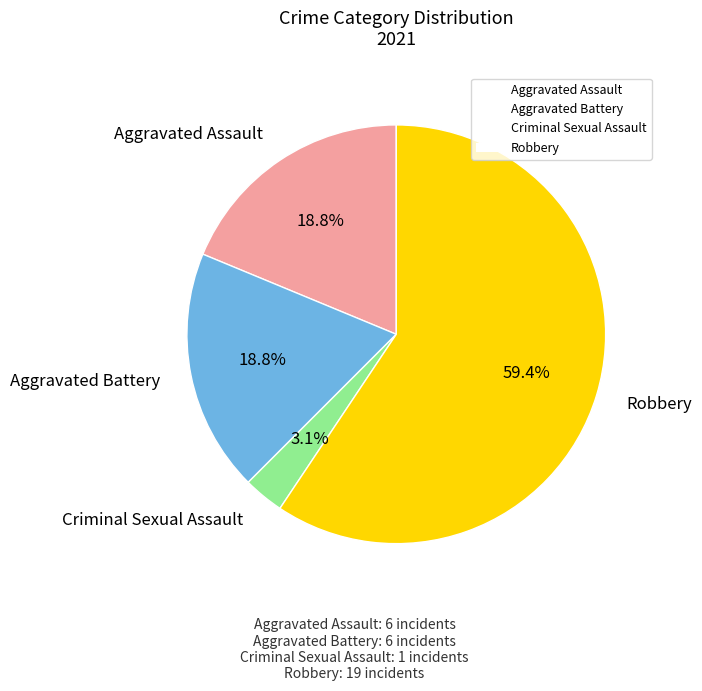

Do Criminal Sexual Assault and Aggravated Battery together represent more than half of the pie?

No